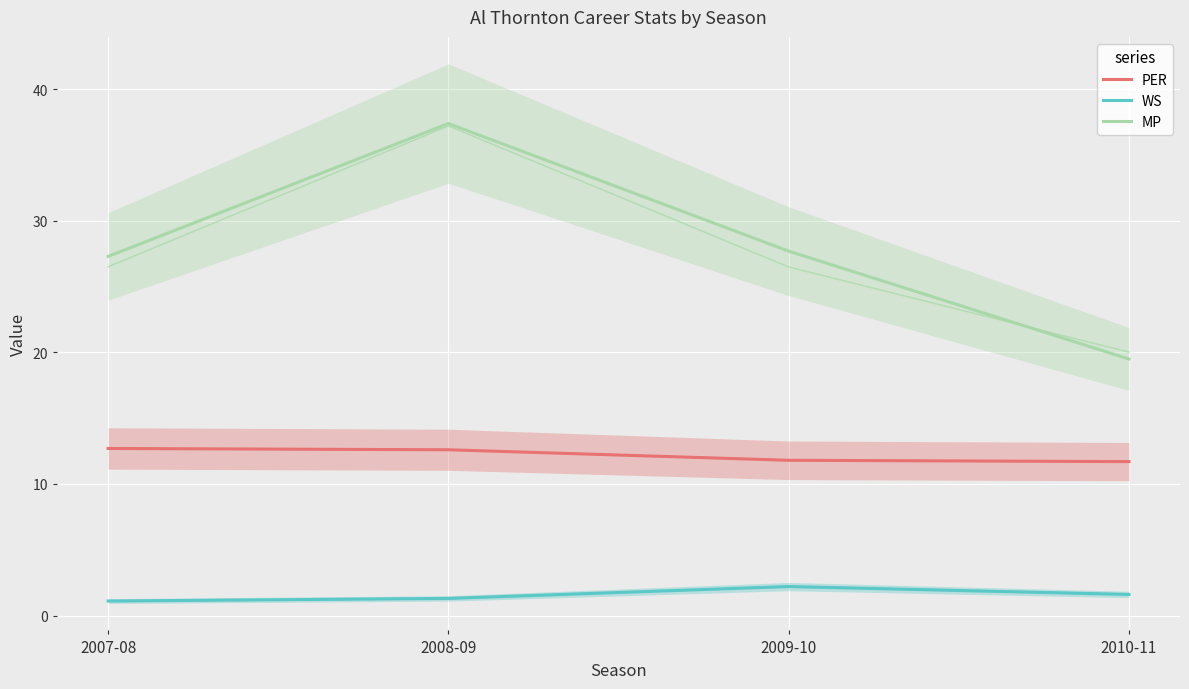

What is the difference between the PER values at 2010-11 and 2009-10?

0.1